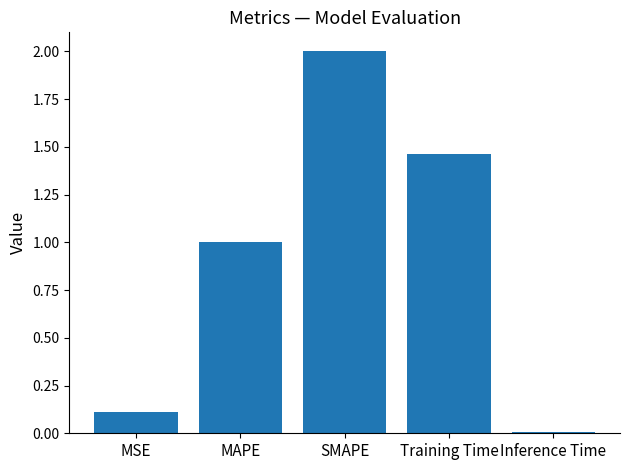

Where is the data nearest to the value 1?

MAPE